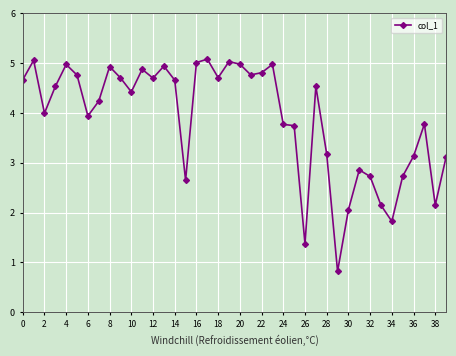

What is the smallest value displayed?

0.8